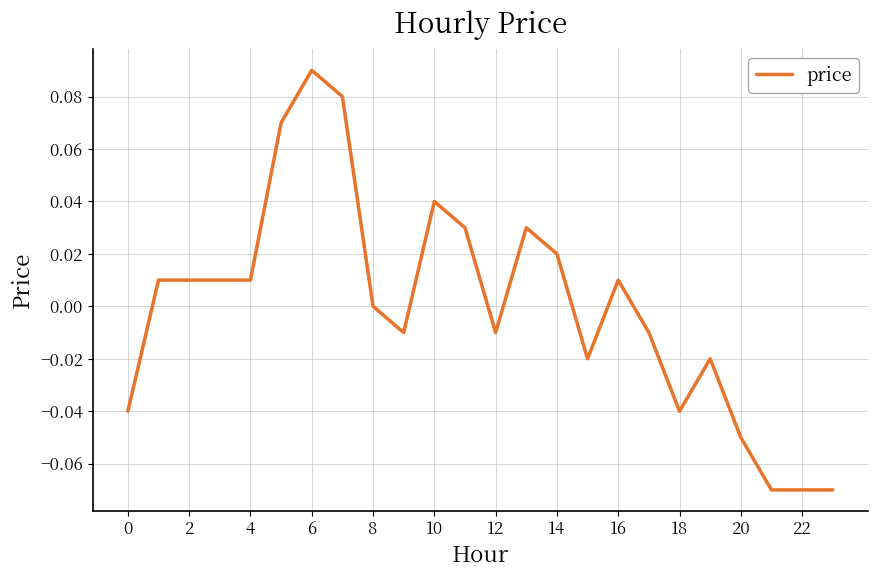

True or false: the data shows 0.0 at 8.

True